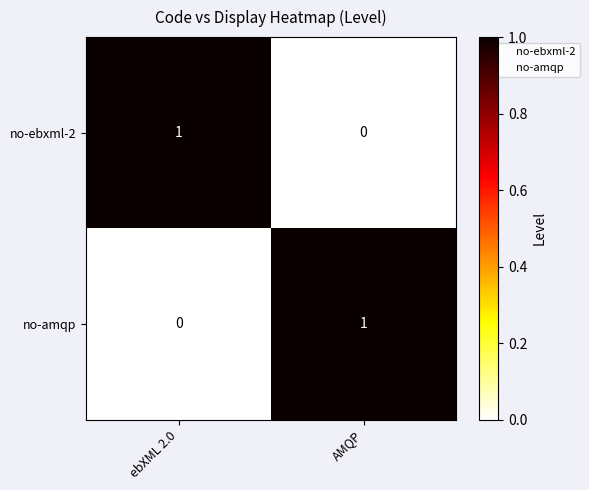

Where is no-amqp nearest to the value 0?

ebXML 2.0